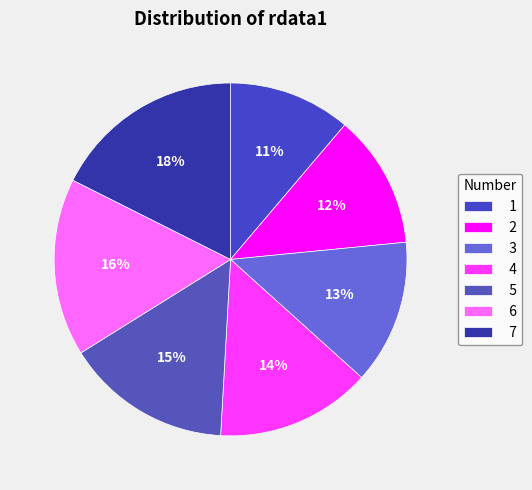

To the nearest percent, what is the combined percentage of 2 and 7?

30%